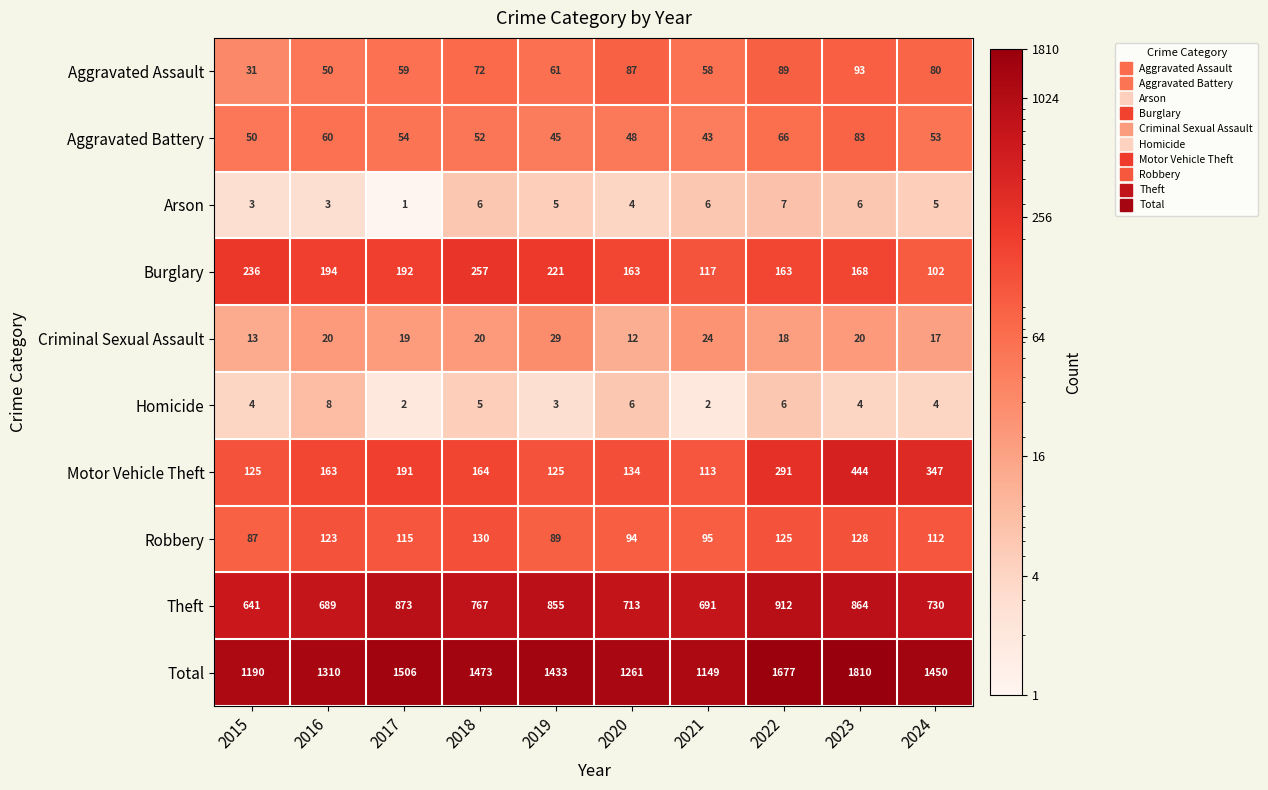

What is the spread (max minus min) of values at 2017?

1505